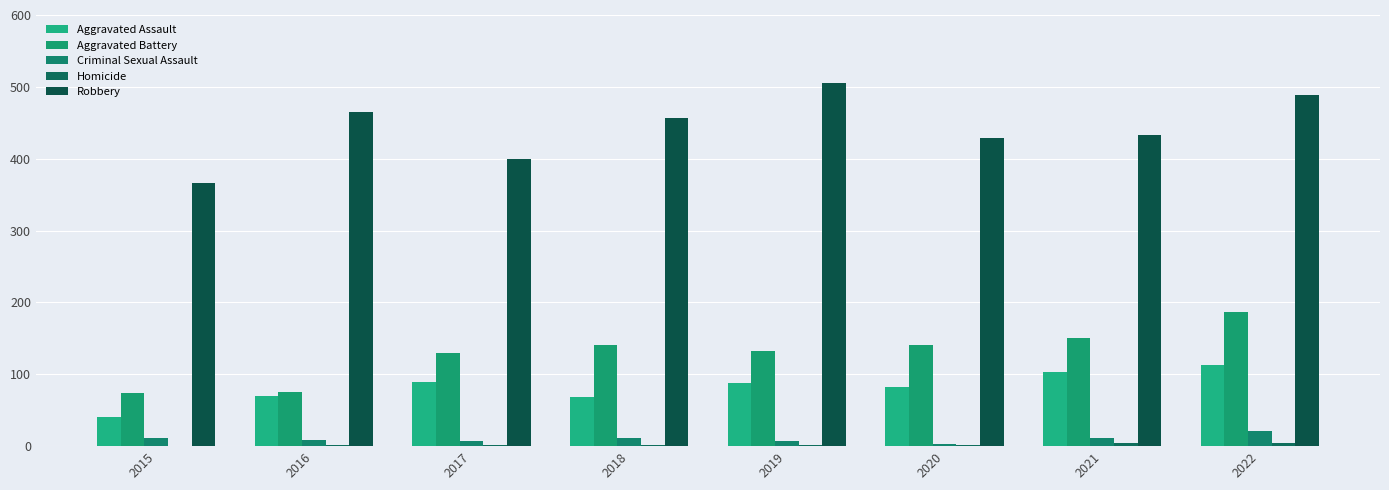

How many data points does each series have?

8